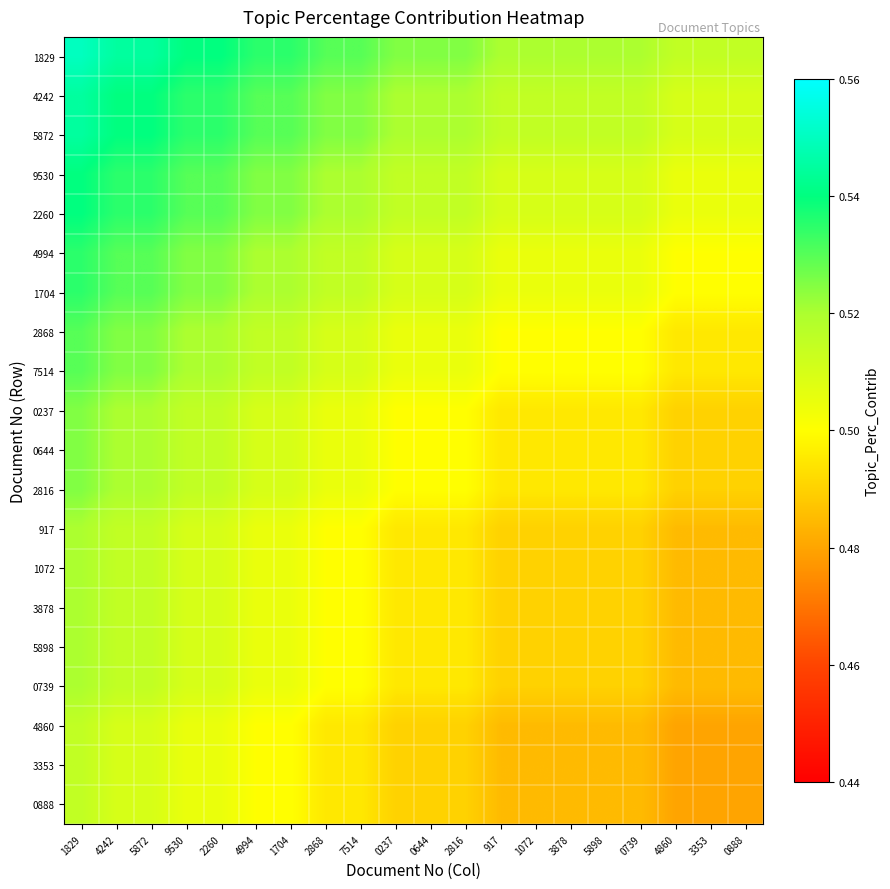

How many distinct data groups are displayed?

20